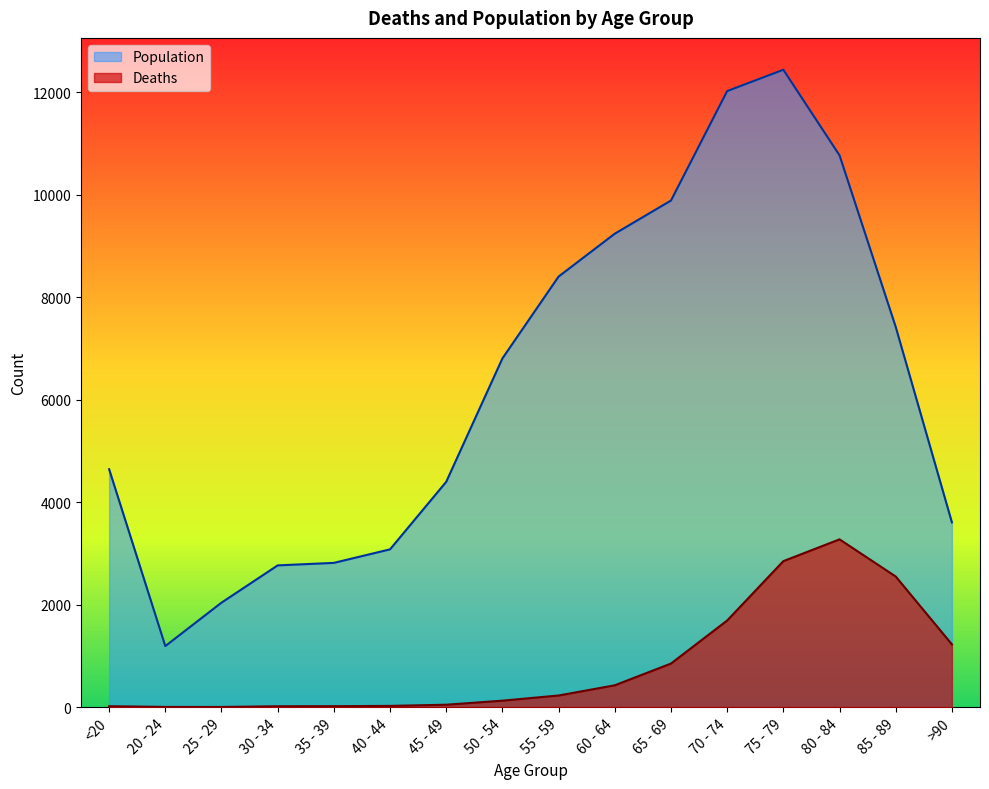

At which label does Population reach its minimum?

20 - 24